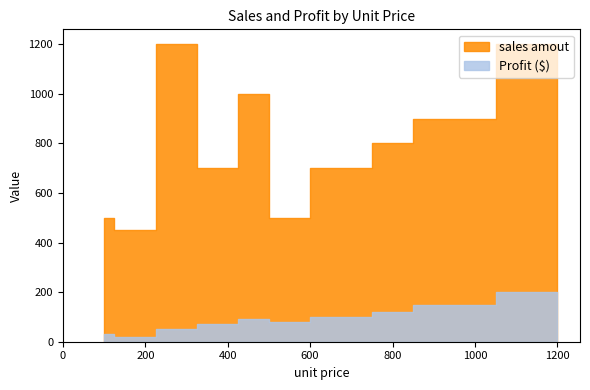

Rank the series at 100 from highest to lowest value.

sales amout, Profit ($)